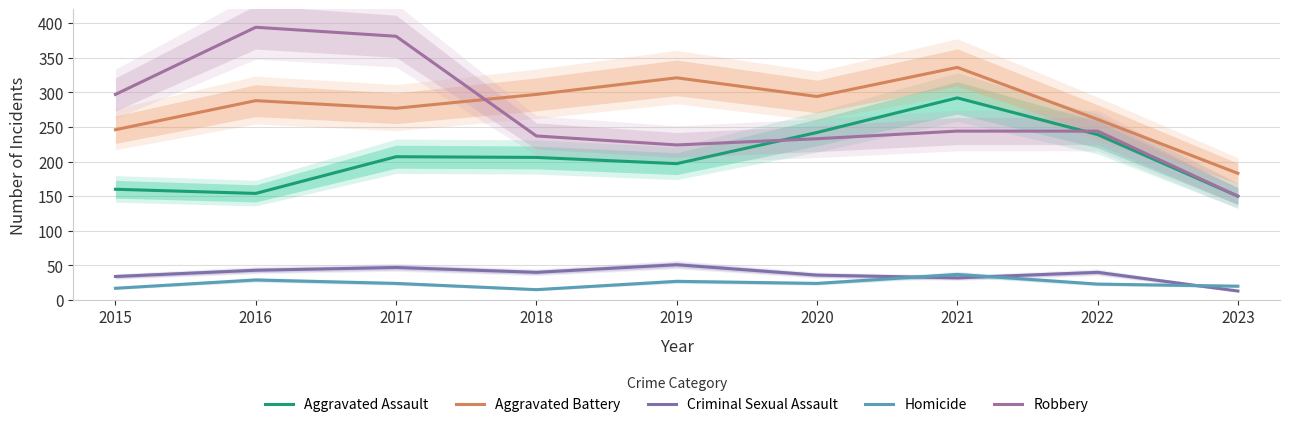

In Robbery, how many points are lower than both neighbors (excluding endpoints)?

1